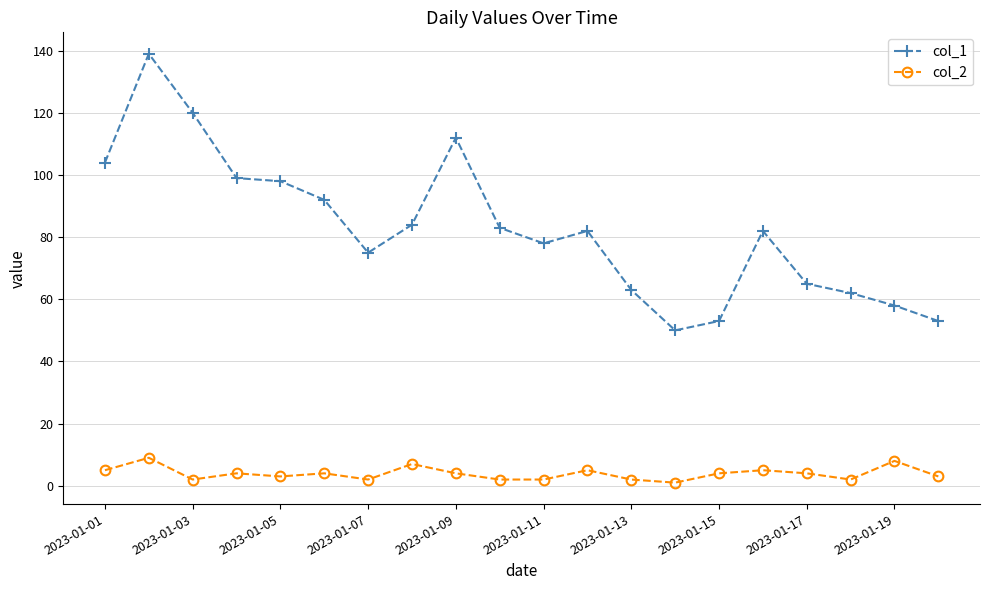

True or false: col_2 and col_1 cross at least once.

False